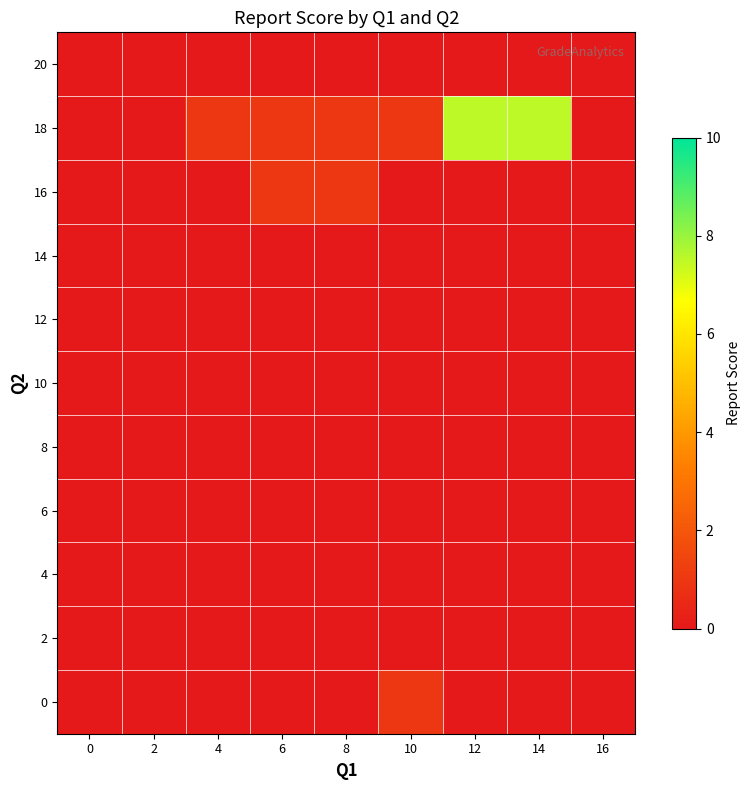

Reading left to right, list all the values displayed in this chart.

0: 0=0.0	2=0.0	4=0.0	6=0.0	8=0.0	10=1.0	12=0.0	14=0.0	16=0.0
2: 0=0.0	2=0.0	4=0.0	6=0.0	8=0.0	10=0.0	12=0.0	14=0.0	16=0.0
4: 0=0.0	2=0.0	4=0.0	6=0.0	8=0.0	10=0.0	12=0.0	14=0.0	16=0.0
6: 0=0.0	2=0.0	4=0.0	6=0.0	8=0.0	10=0.0	12=0.0	14=0.0	16=0.0
8: 0=0.0	2=0.0	4=0.0	6=0.0	8=0.0	10=0.0	12=0.0	14=0.0	16=0.0
10: 0=0.0	2=0.0	4=0.0	6=0.0	8=0.0	10=0.0	12=0.0	14=0.0	16=0.0
12: 0=0.0	2=0.0	4=0.0	6=0.0	8=0.0	10=0.0	12=0.0	14=0.0	16=0.0
14: 0=0.0	2=0.0	4=0.0	6=0.0	8=0.0	10=0.0	12=0.0	14=0.0	16=0.0
16: 0=0.0	2=0.0	4=0.0	6=1.0	8=1.0	10=0.0	12=0.0	14=0.0	16=0.0
18: 0=0.0	2=0.0	4=1.0	6=1.0	8=1.0	10=1.0	12=7.5	14=7.5	16=0.0
20: 0=0.0	2=0.0	4=0.0	6=0.0	8=0.0	10=0.0	12=0.0	14=0.0	16=0.0